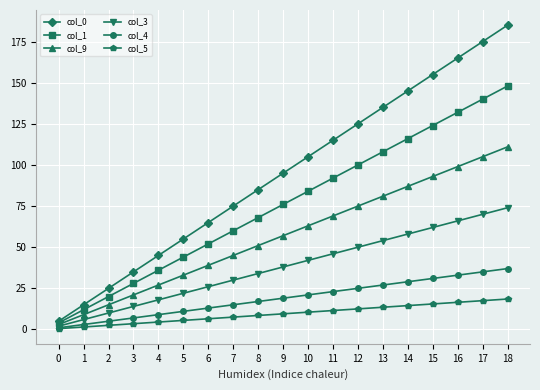

What is the minimum value for col_9?

3.0